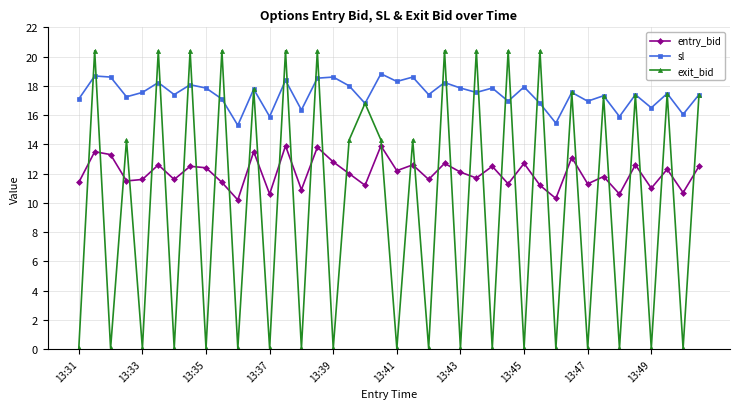

What is the highest value of the entry_bid series?

13.9